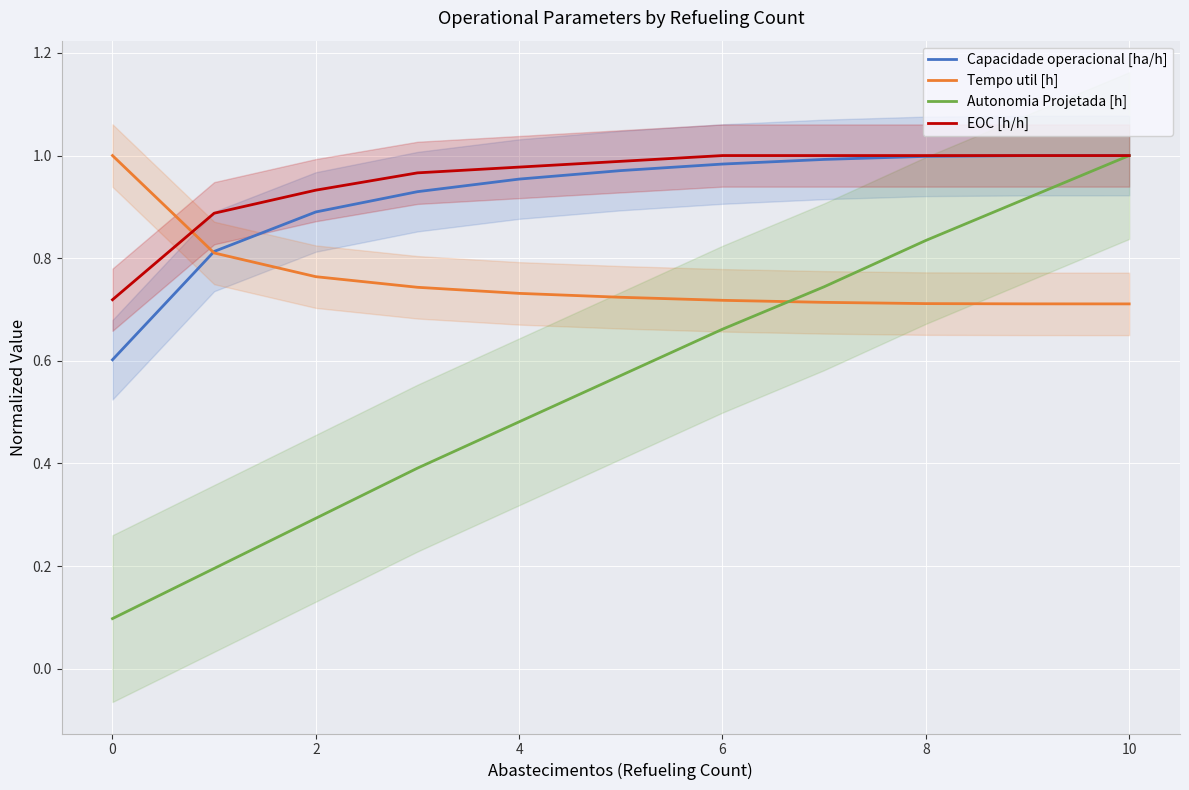

List the series in order of their peak value, lowest first.

Capacidade operacional [ha/h], Tempo util [h], Autonomia Projetada [h], EOC [h/h]